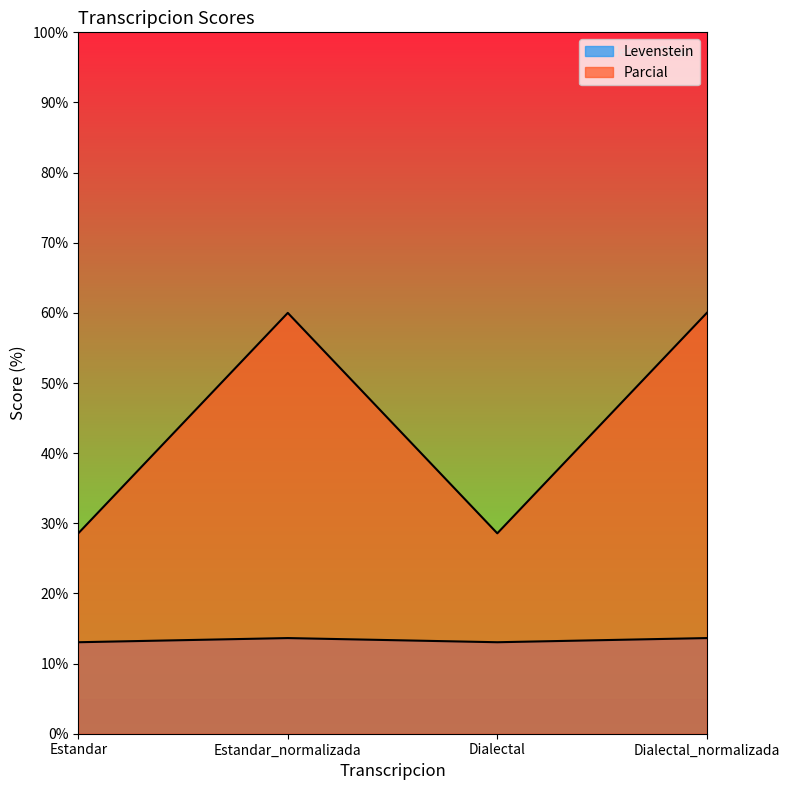

At which category does Parcial reach its first local peak?

Estandar_normalizada